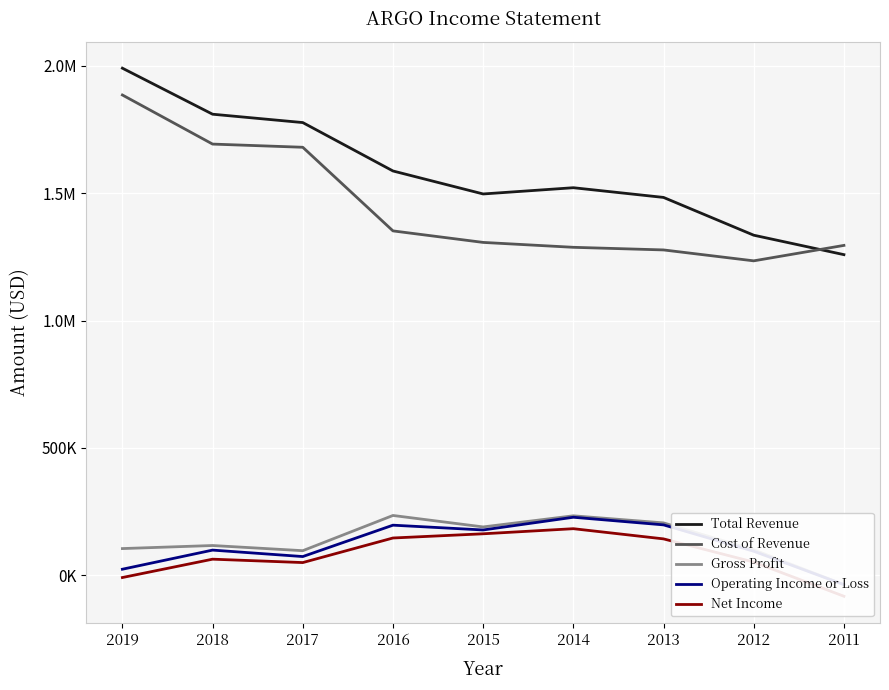

Which series has the largest total across all categories?

Total Revenue